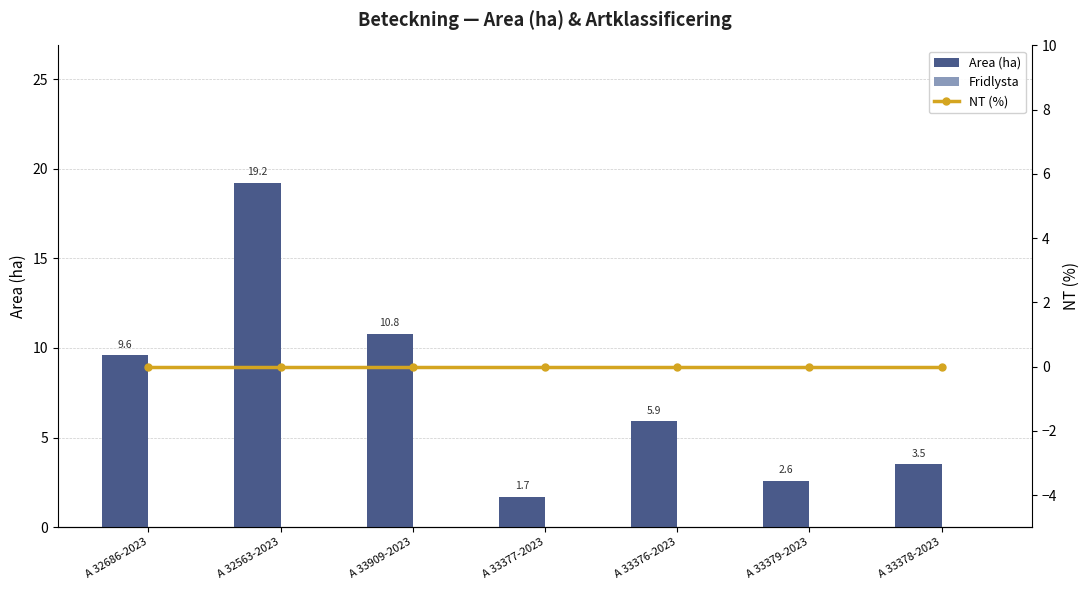

Between A 33909-2023 and A 32563-2023, which is larger?

A 32563-2023